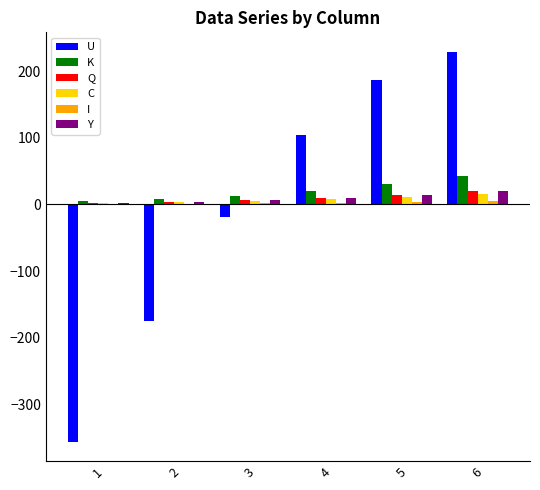

What is the greatest value displayed?

229.0